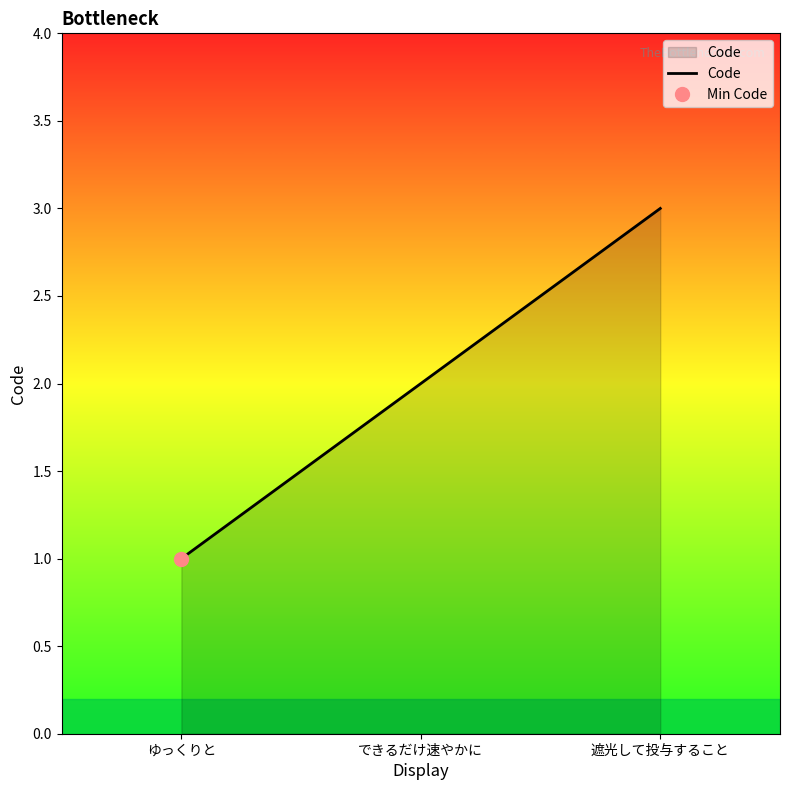

What is the sum of all values?

6